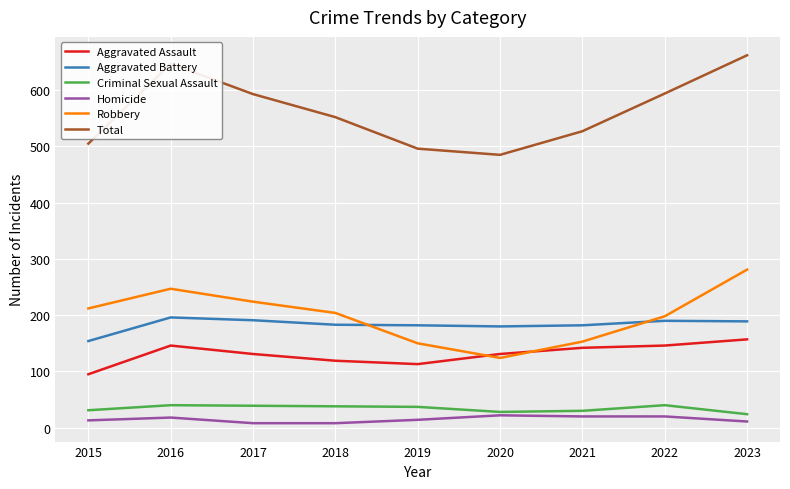

What is the sum of all Robbery values?

1793